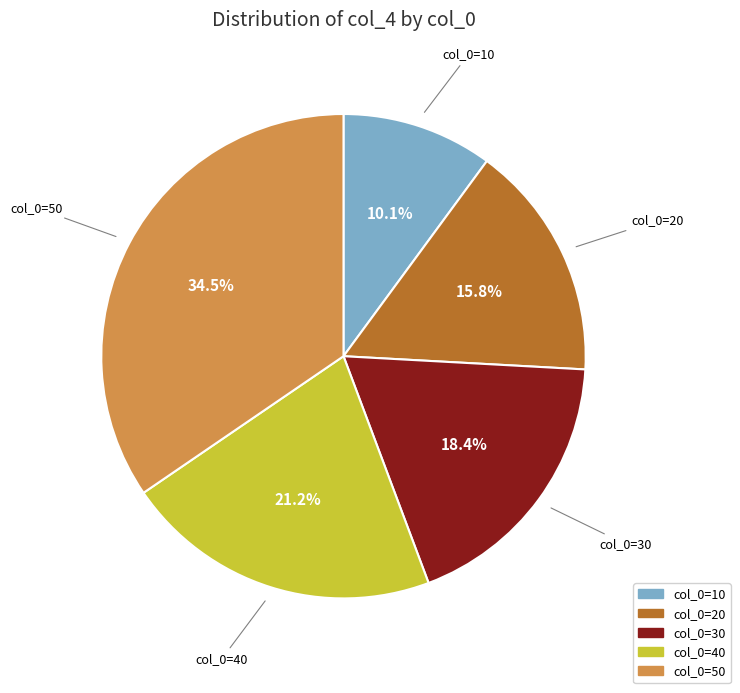

Does any single category account for the majority?

No